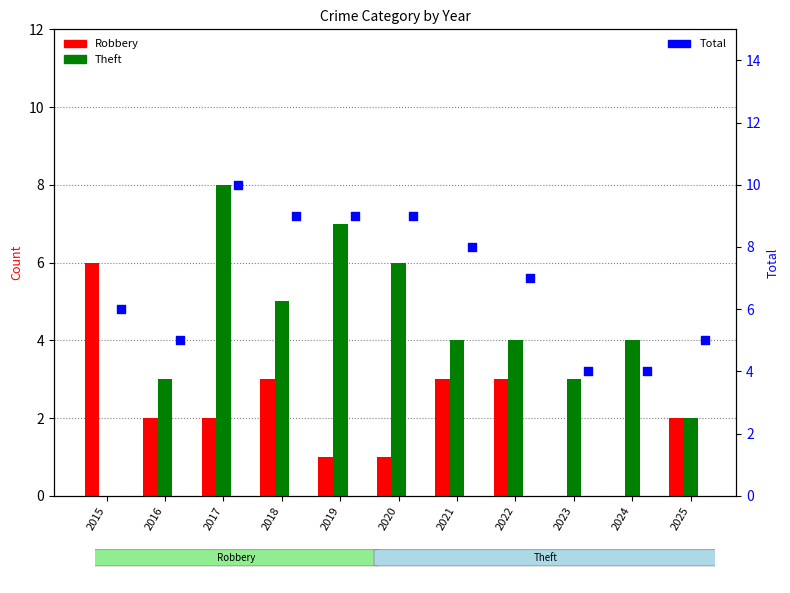

Which series has the largest Y range (max minus min)?

Theft